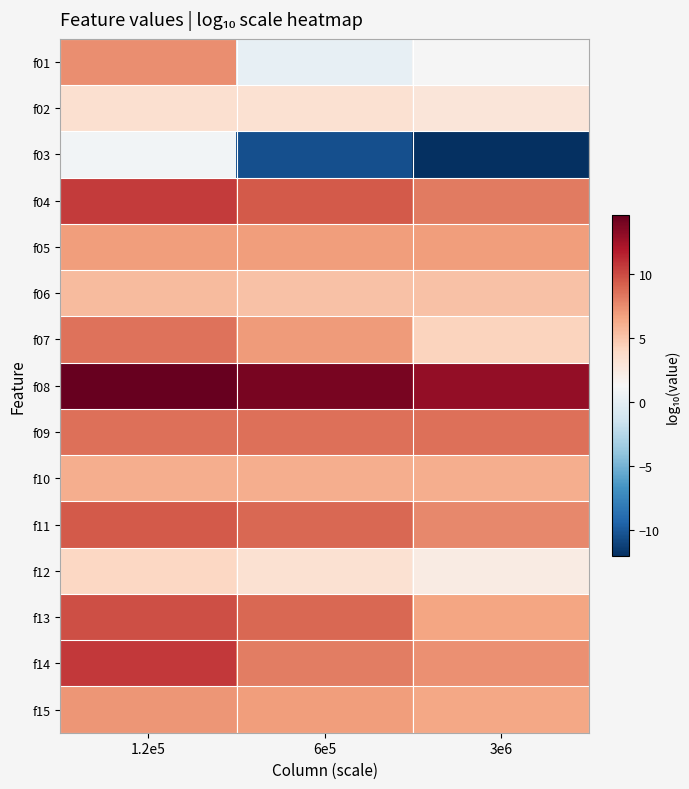

What is the sum of the f10 values at 3e6 and 6e5?

12.1